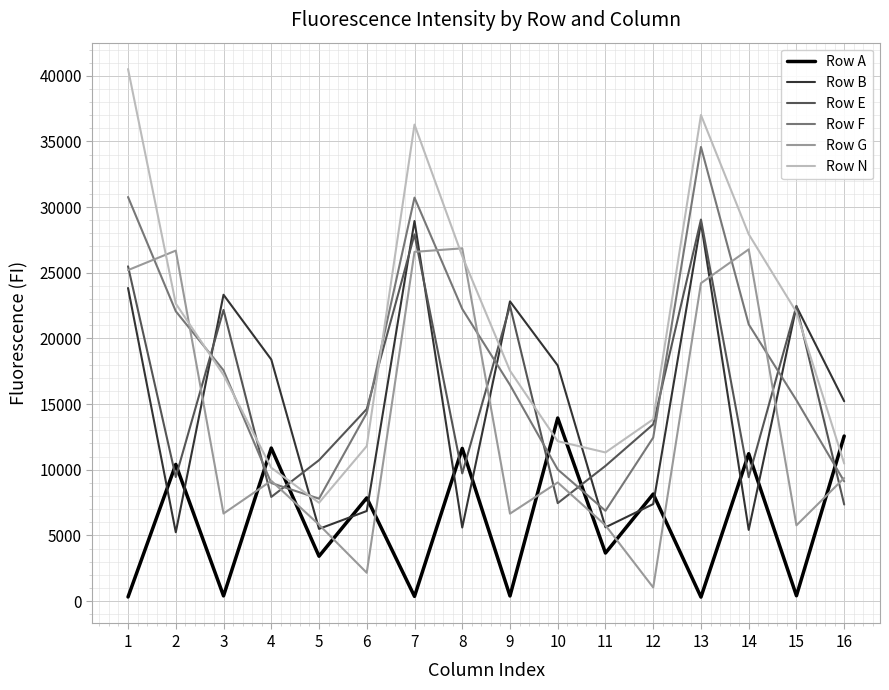

Which series has the widest spread of values?

Row N